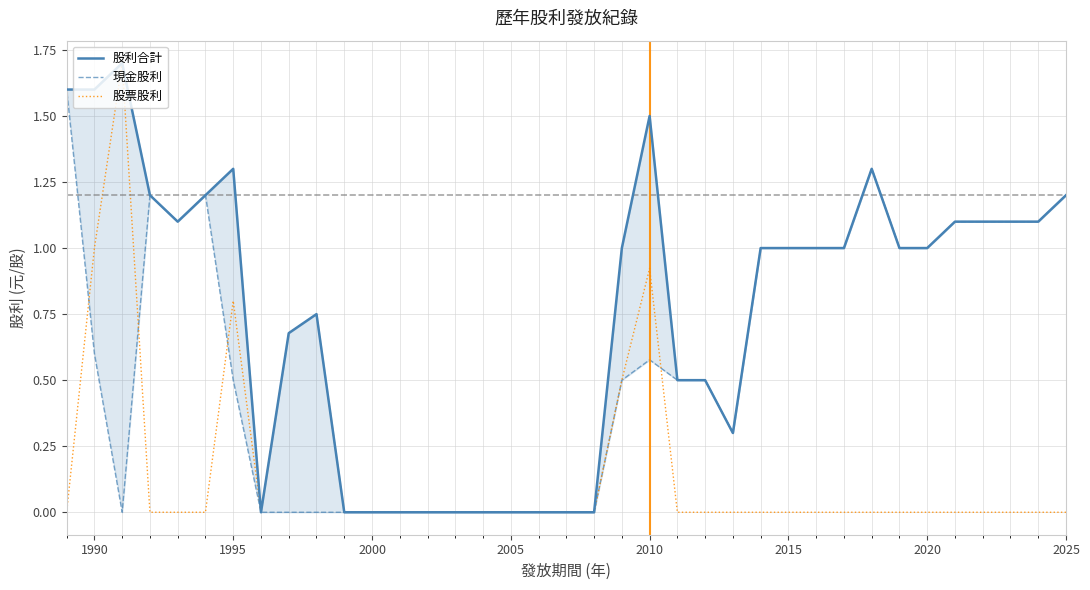

In 股利合計, how many points are lower than both neighbors (excluding endpoints)?

3